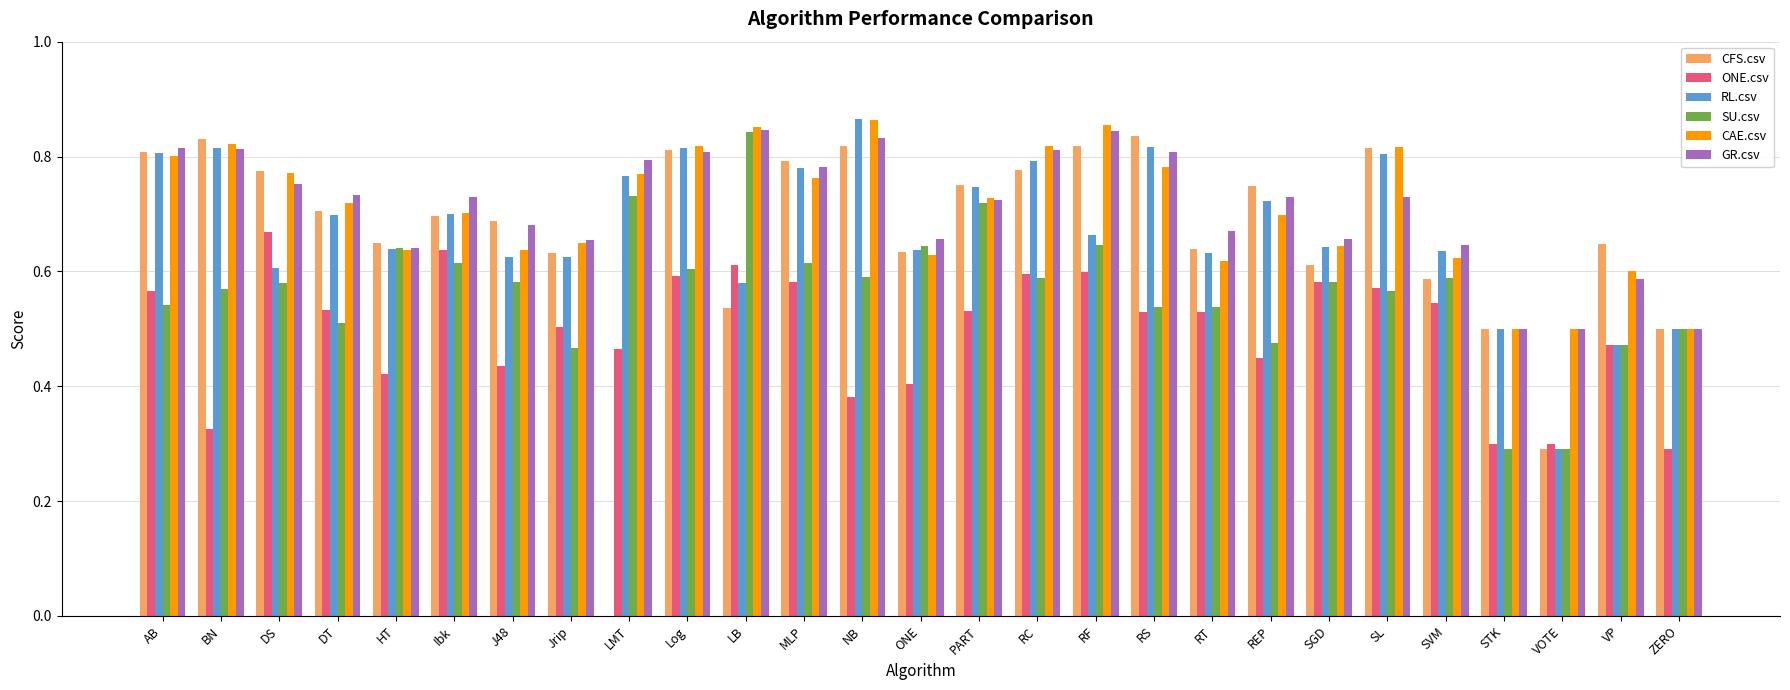

What is the difference between the SU.csv values at RS and MLP?

0.1